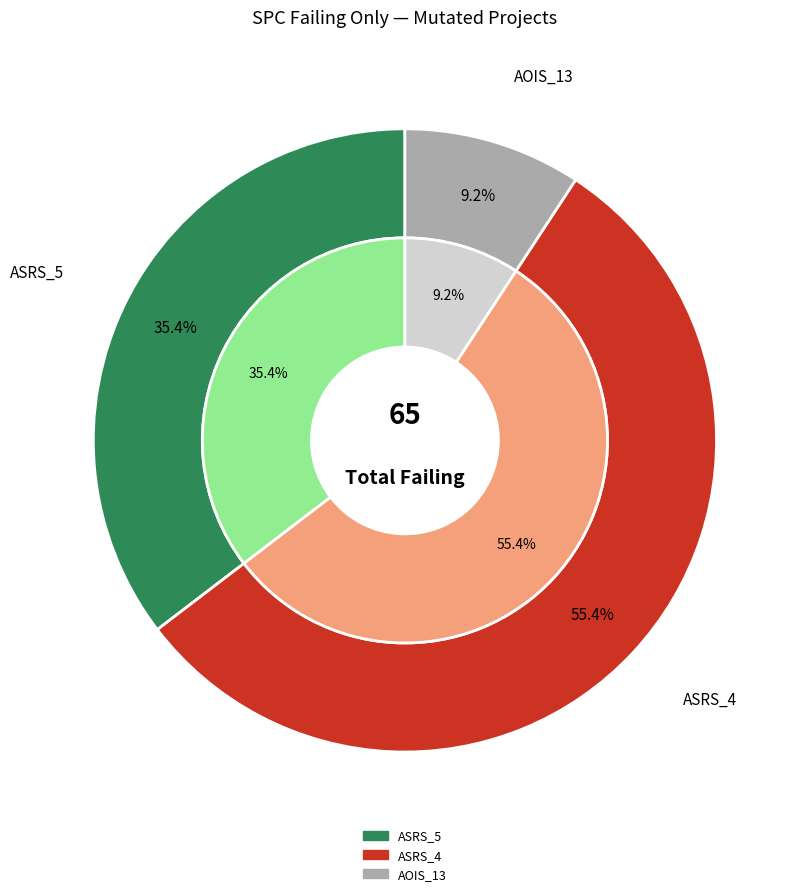

Rank the categories by value from highest to lowest.

Weight.ElevatorSystem.Elevator.ASRS_4, Weight.ElevatorSystem.Elevator.ASRS_5, Empty.ElevatorSystem.Environment.AOIS_13